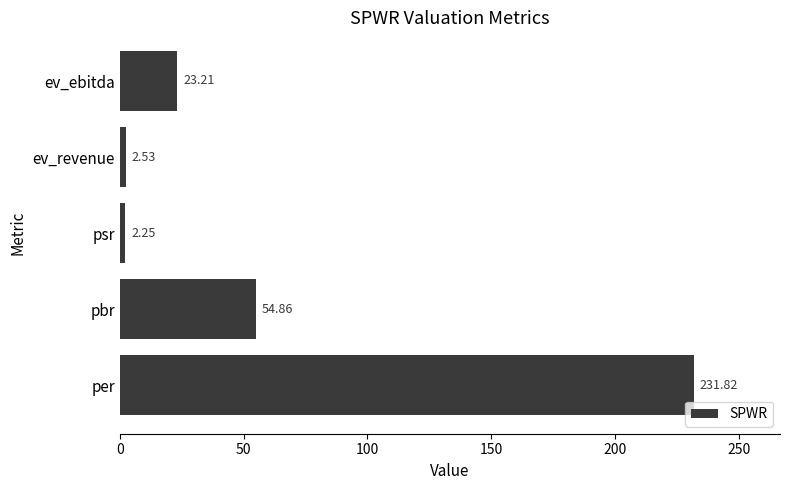

What is the maximum value shown in the chart?

231.8